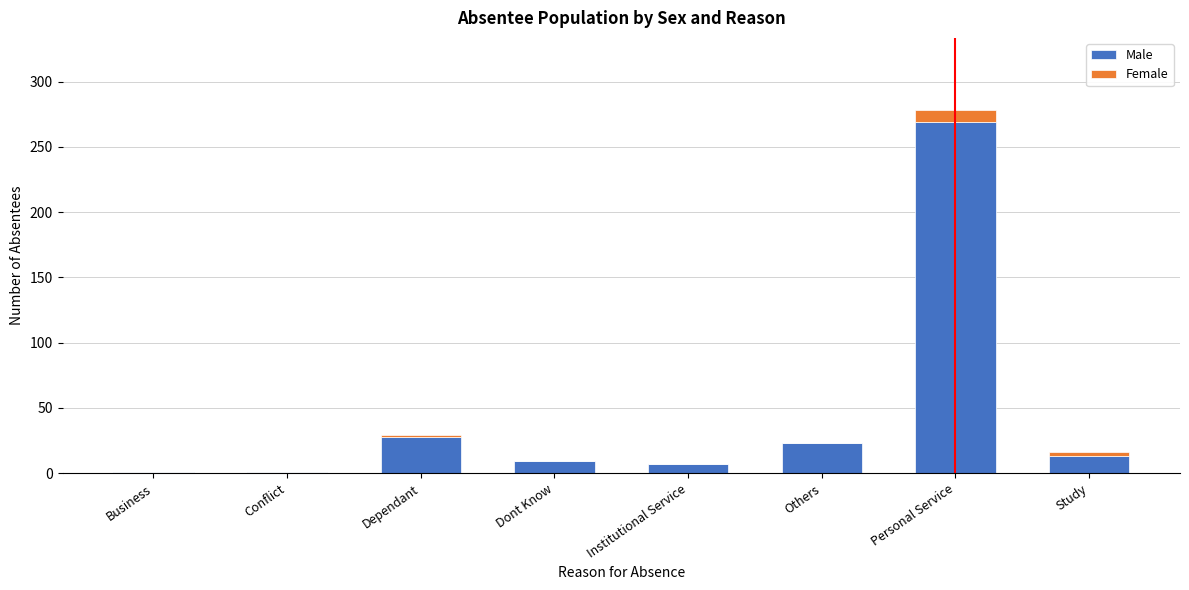

Reading left to right, what are the values for Male?

Business=1	Conflict=1	Dependant=28	Dont Know=9	Institutional Service=7	Others=23	Personal Service=269	Study=13